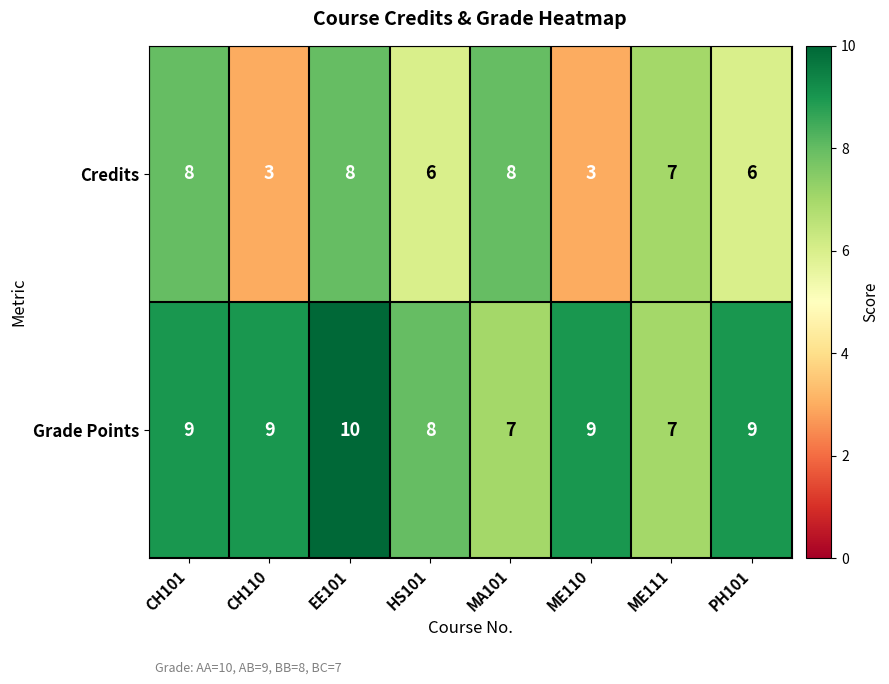

What is the sum of all Grade Points values?

68